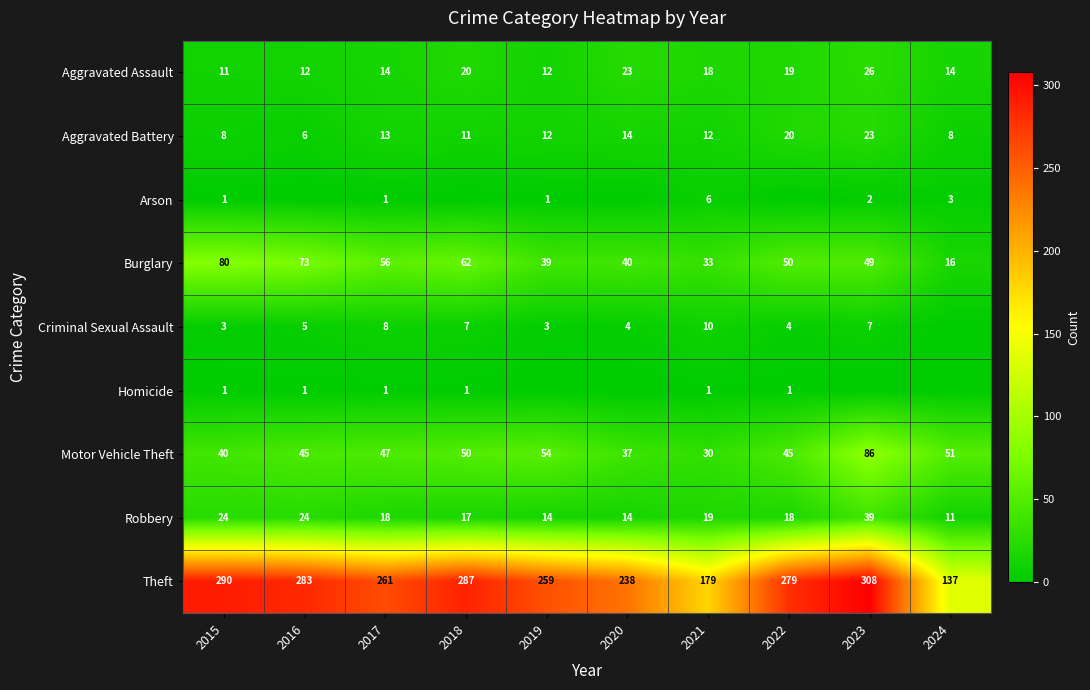

The value of Aggravated Assault at 2023 is 26. True or false?

True